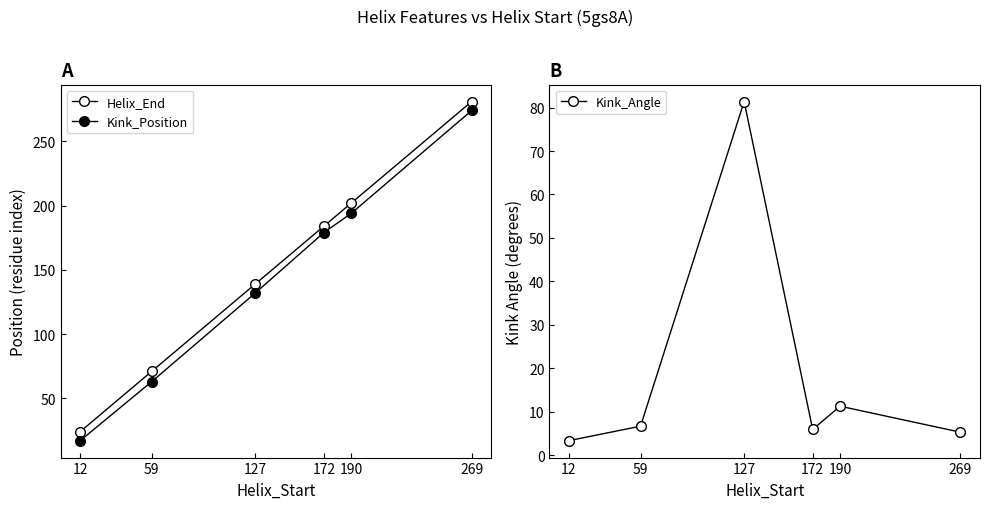

At how many categories does at least one series exceed 134?

4